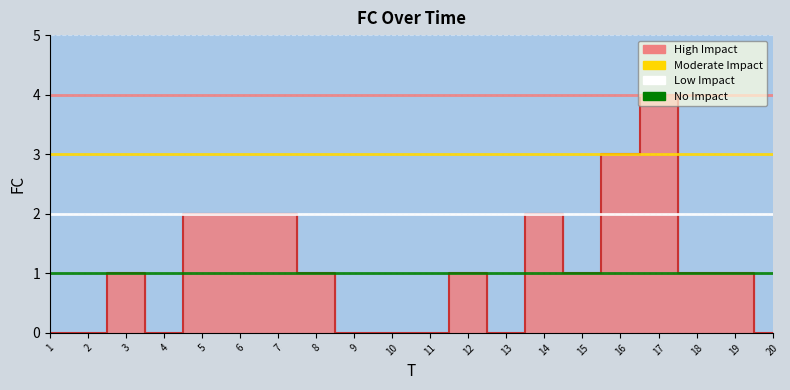

How many values are between 0 and 2?

18